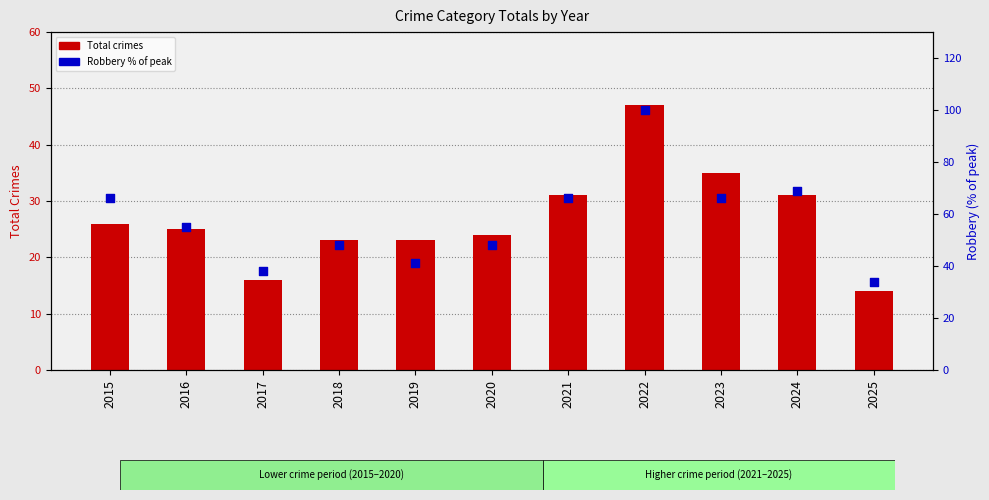

Which series reaches the maximum Y coordinate?

Robbery % of max